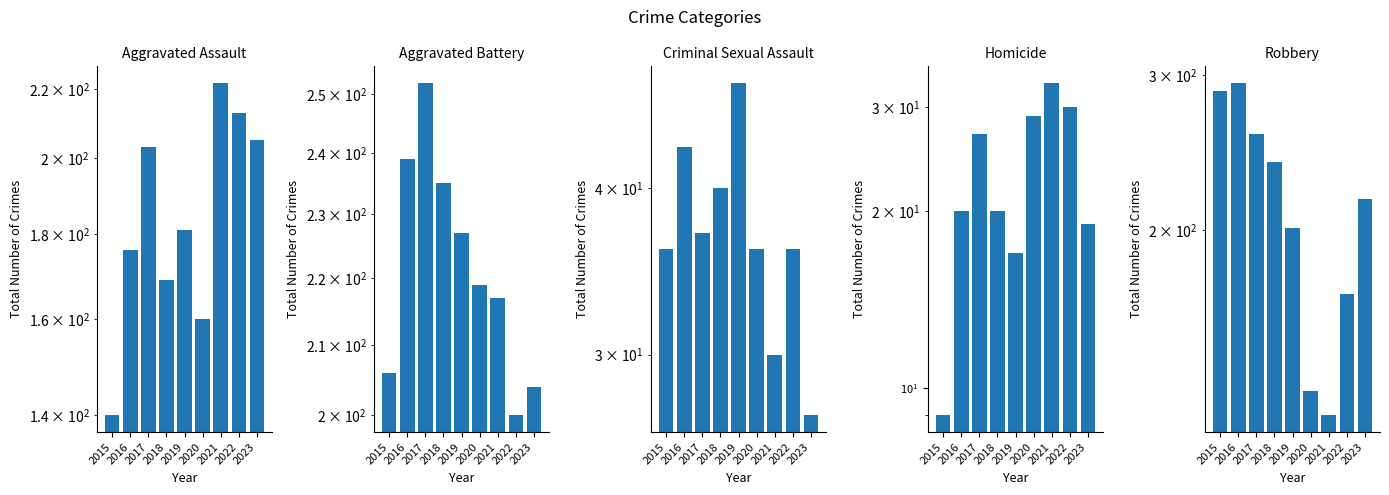

How many distinct data groups are displayed?

5